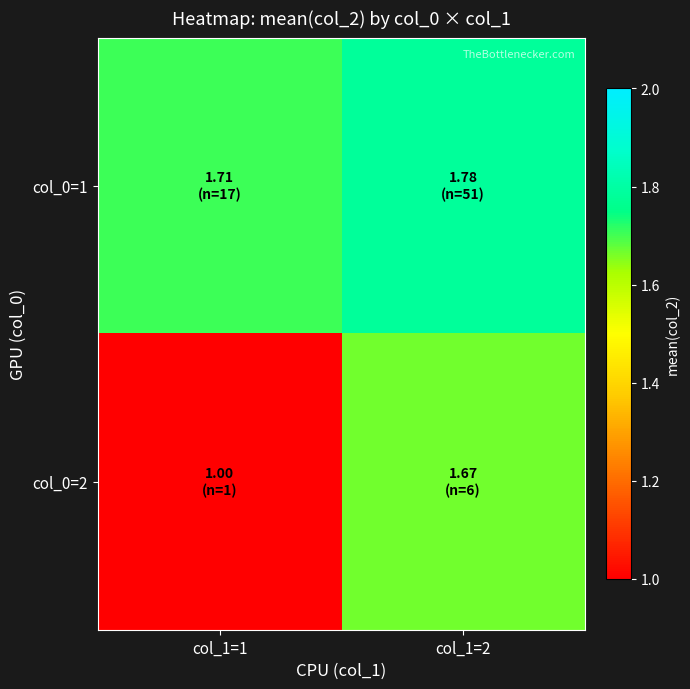

Reading left to right, what are all the values shown in this chart?

col_0=1: col_1=1=1.7	col_1=2=1.8
col_0=2: col_1=1=1.0	col_1=2=1.7